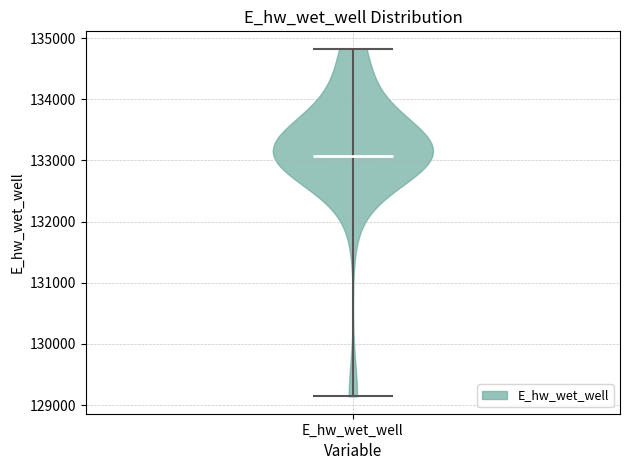

What is the highest point the violin for E_hw_wet_well reaches on the y-axis? The values are not printed on the chart, so give them approximately, as read against the axis.

134800